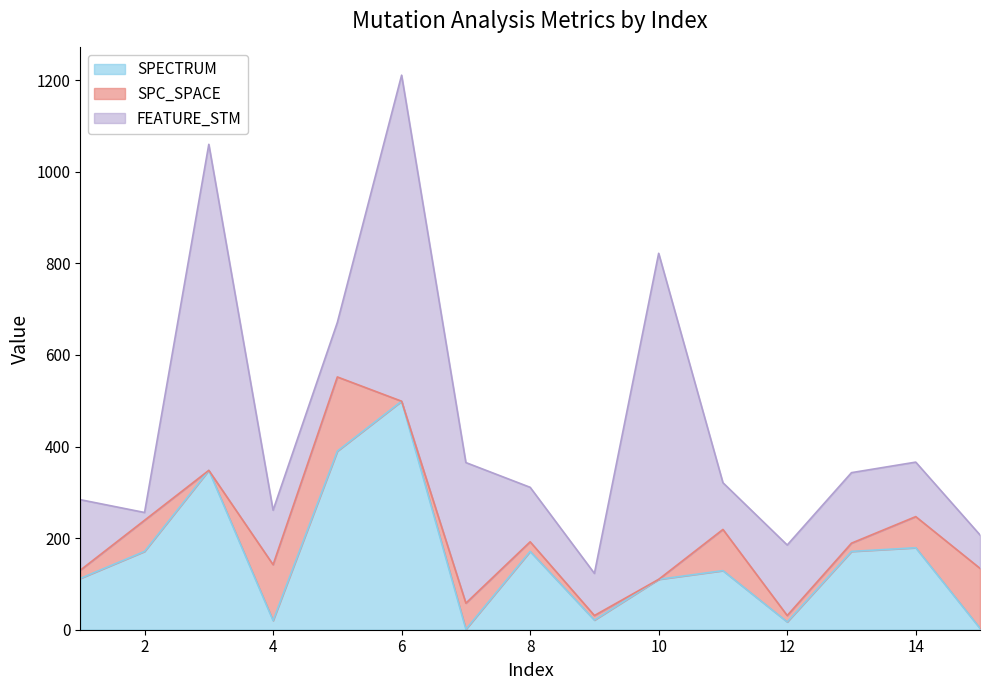

Which category has the lowest value in the SPC_SPACE series?

3